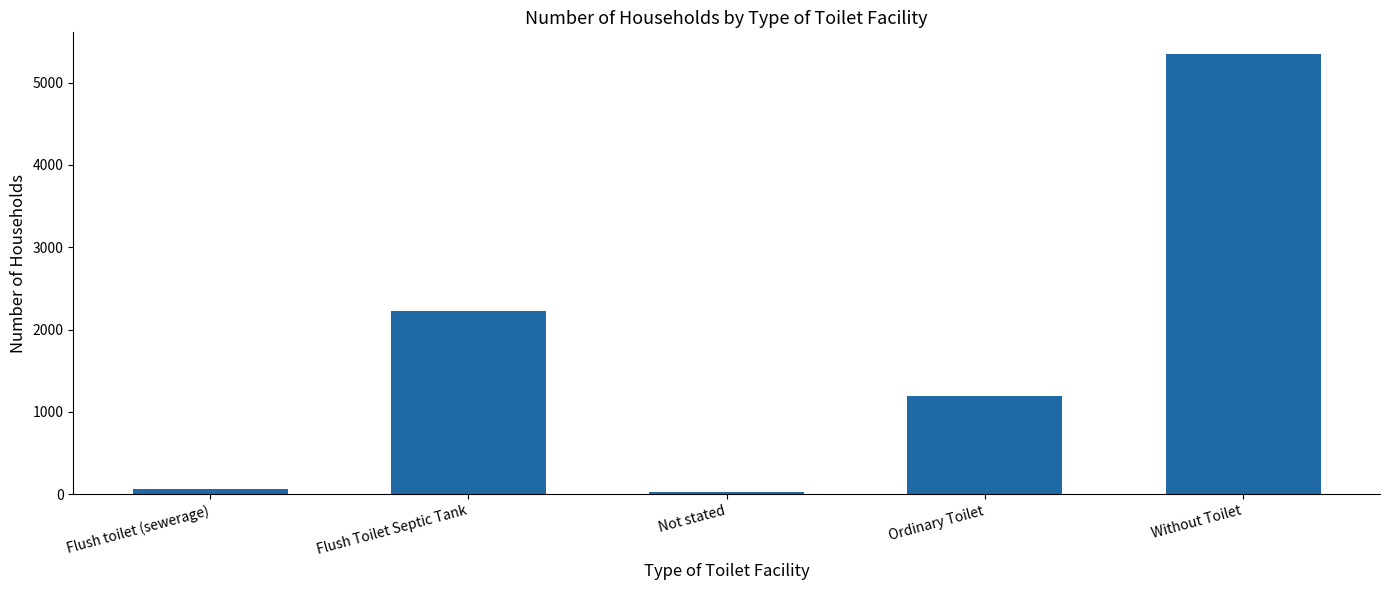

Between Without Toilet and Not stated, which is larger?

Without Toilet